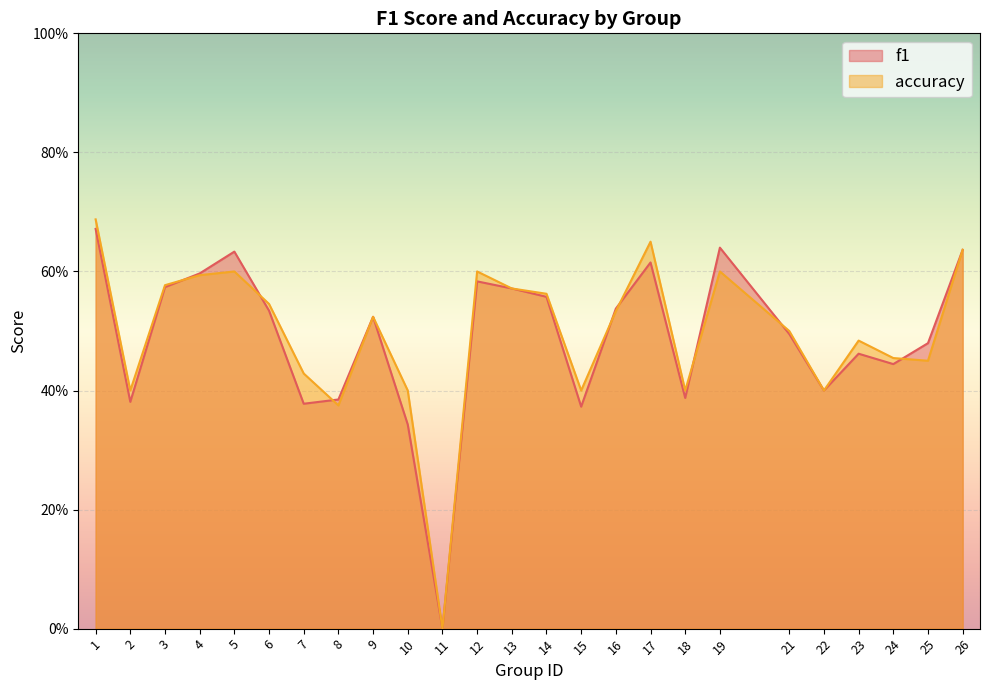

Is it true that f1 equals 0.5 at 21?

True